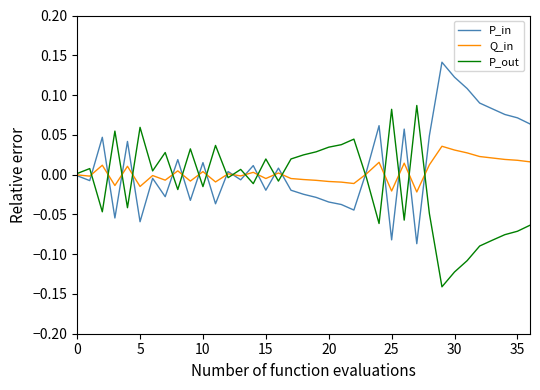

List the series in order of their peak value, lowest first.

Q_in, P_out, P_in